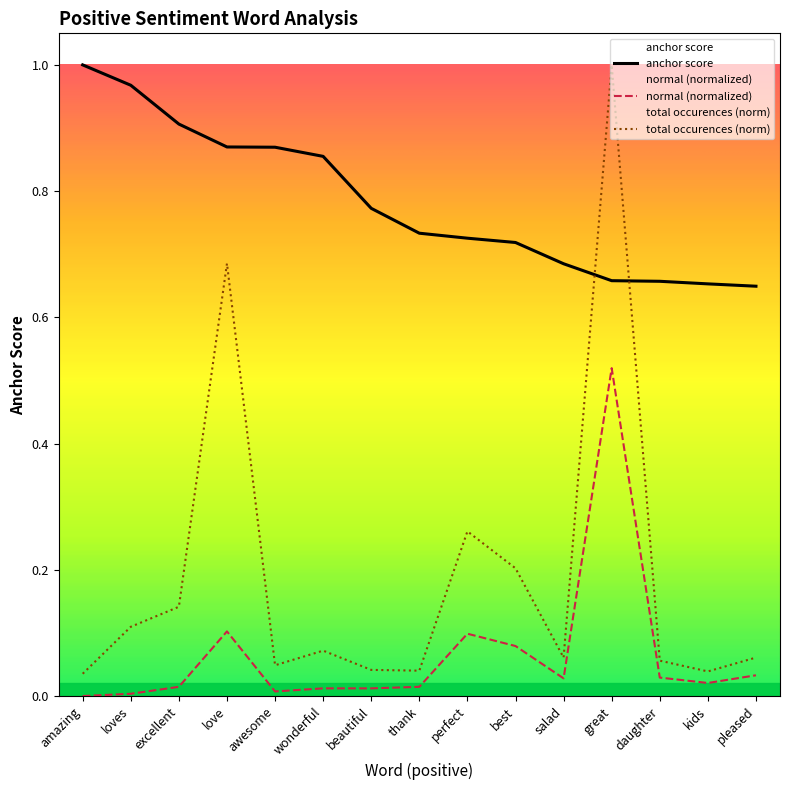

Reading left to right, extract all data points from this chart.

anchor score: 1.0	1.0	0.9	0.9	0.9	0.9	0.8	0.7	0.7	0.7	0.7	0.7	0.7	0.7	0.6
total occurences: 0.0	0.1	0.1	0.7	0.0	0.1	0.0	0.0	0.3	0.2	0.1	1.0	0.1	0.0	0.1
normal: 0.0	0.0	0.0	0.1	0.0	0.0	0.0	0.0	0.1	0.1	0.0	0.5	0.0	0.0	0.0